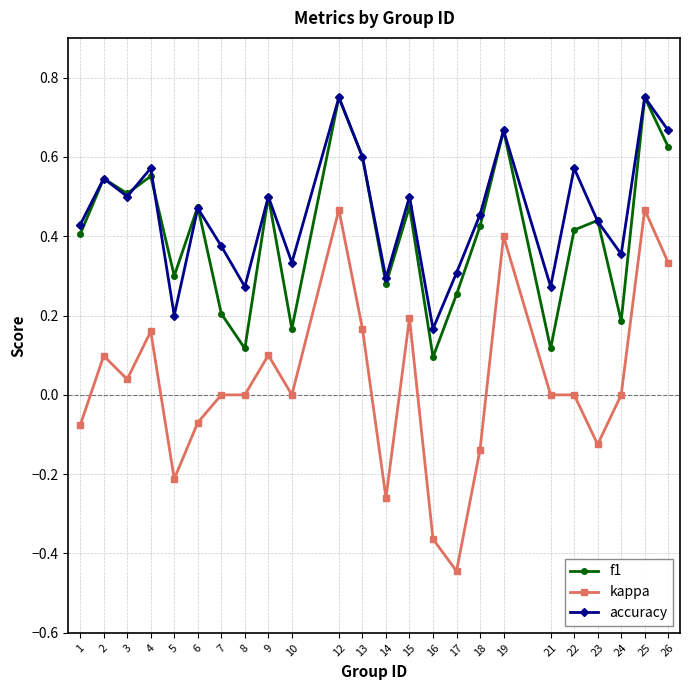

What is the sum of all f1 values?

9.8